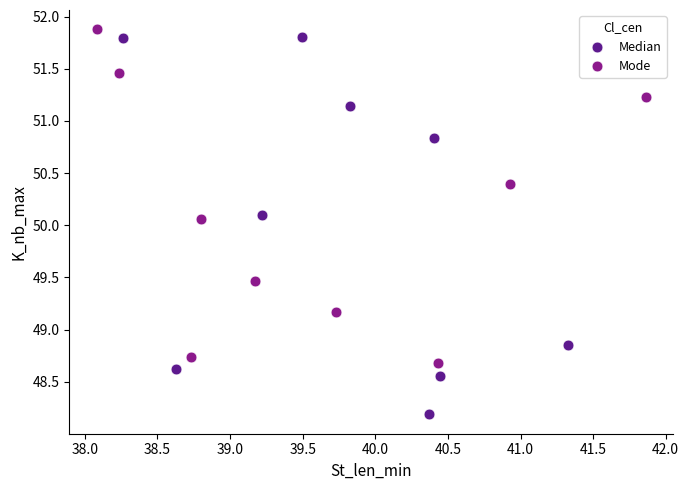

Which series reaches the minimum Y coordinate?

Median